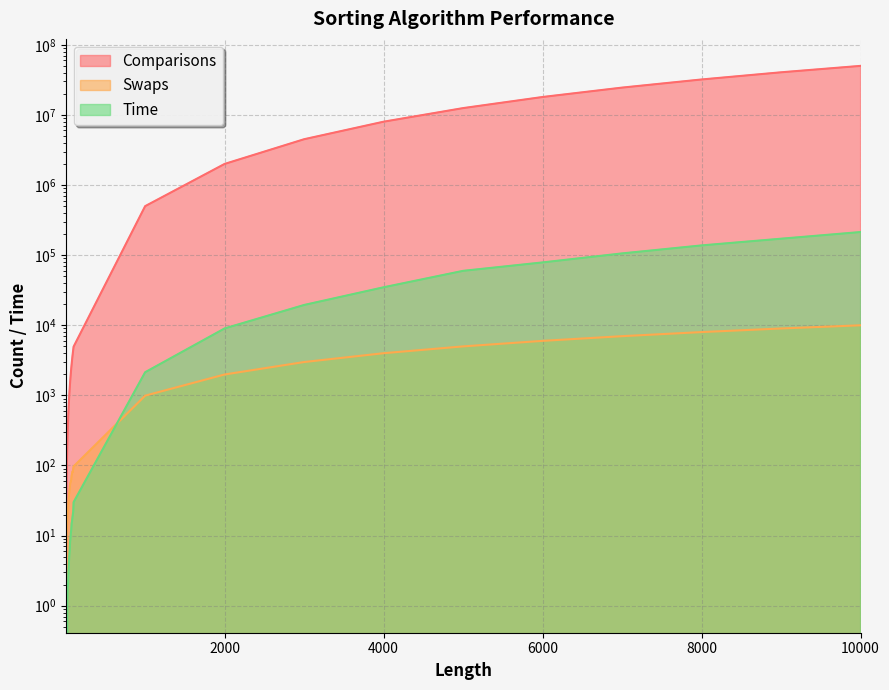

The value of Swaps at 45 is 41. True or false?

True